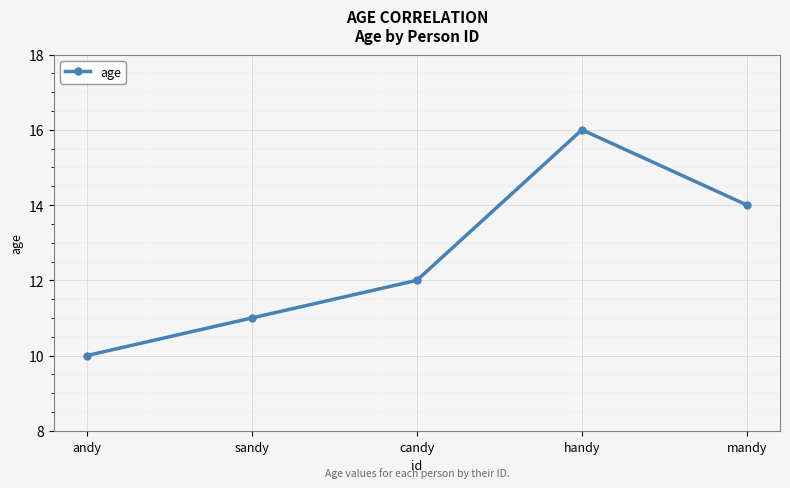

Read the value at candy.

12